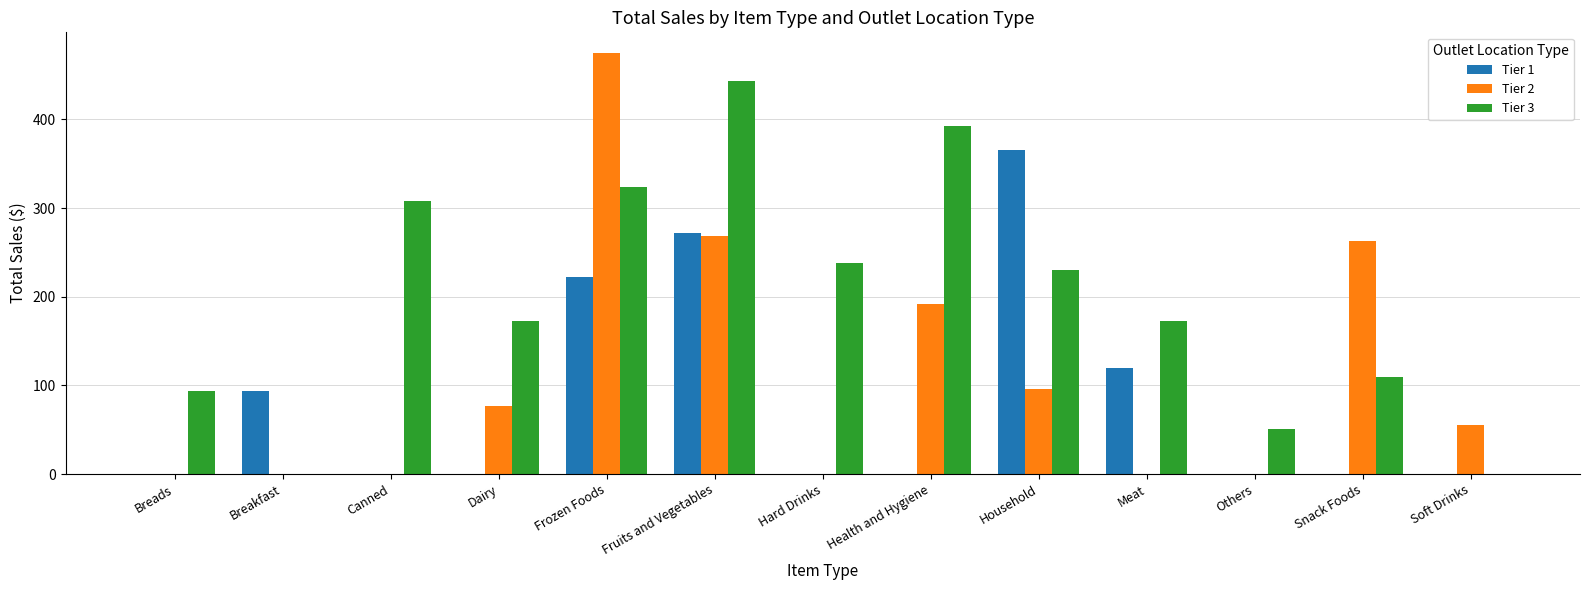

What is the sum of all Tier 3 values?

2538.0